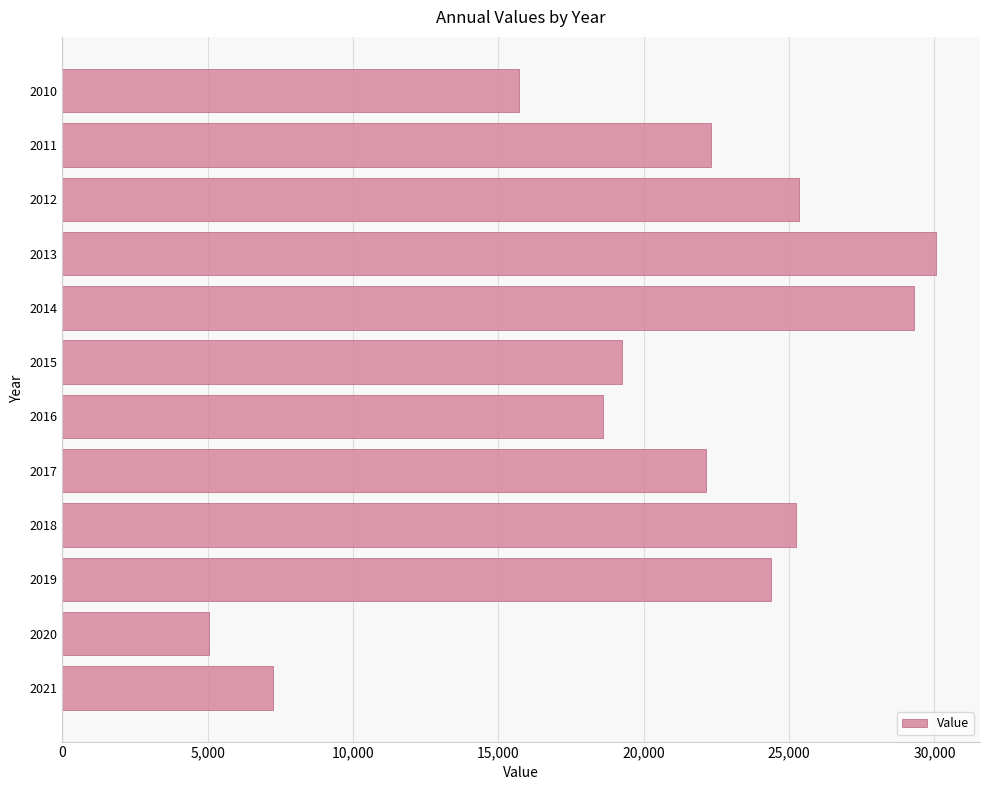

What is the value of the 12th bar from the top?

7238.7